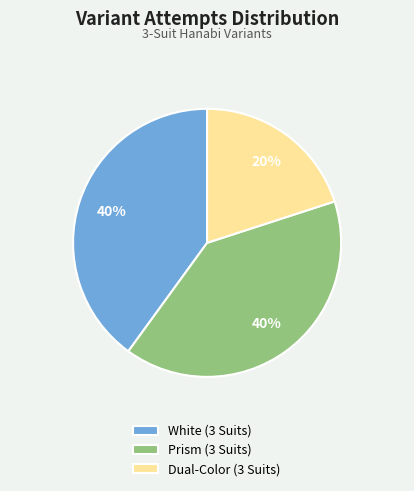

How many slices are in this pie chart?

3